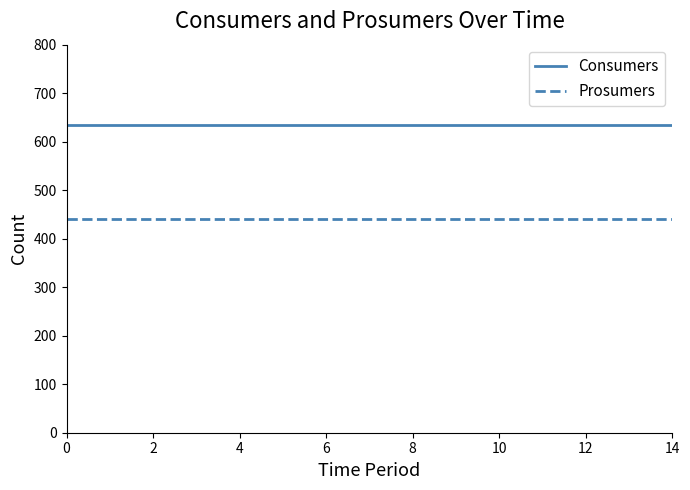

True or false: Prosumers and Consumers cross at least once.

False